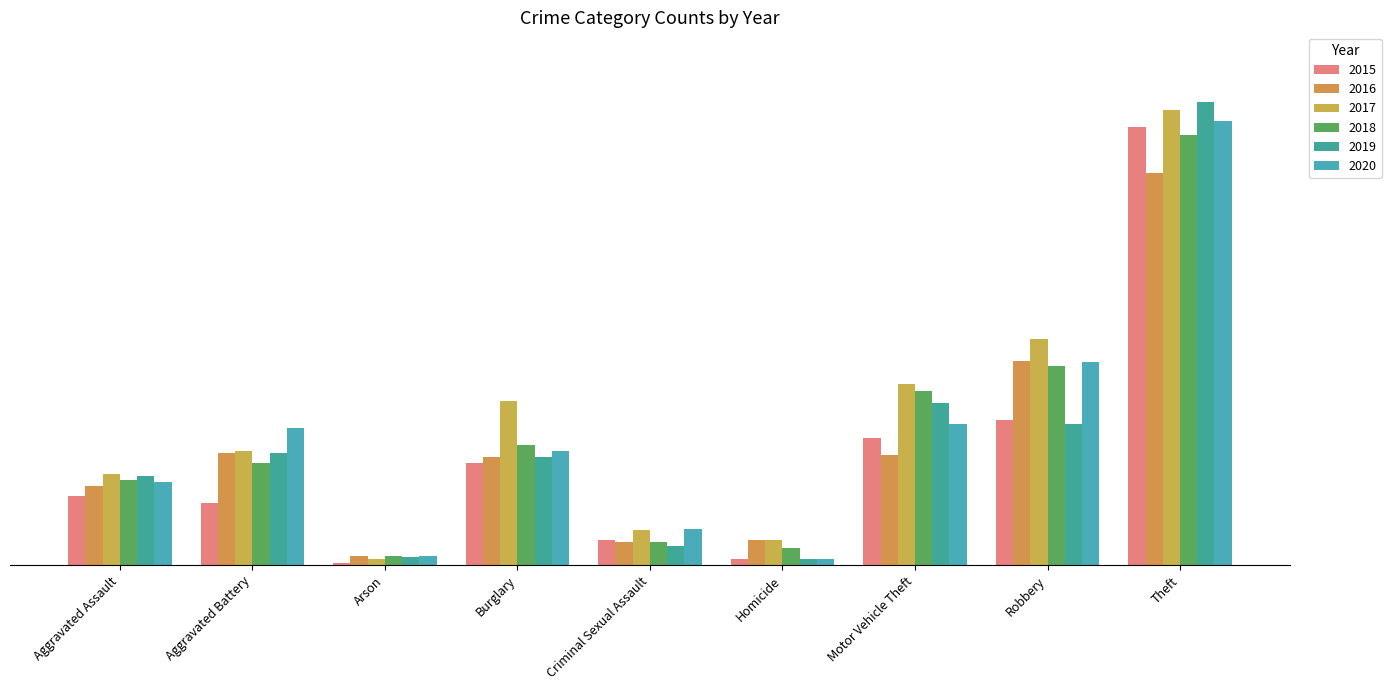

Which has a higher value, Criminal Sexual Assault or Robbery?

Robbery